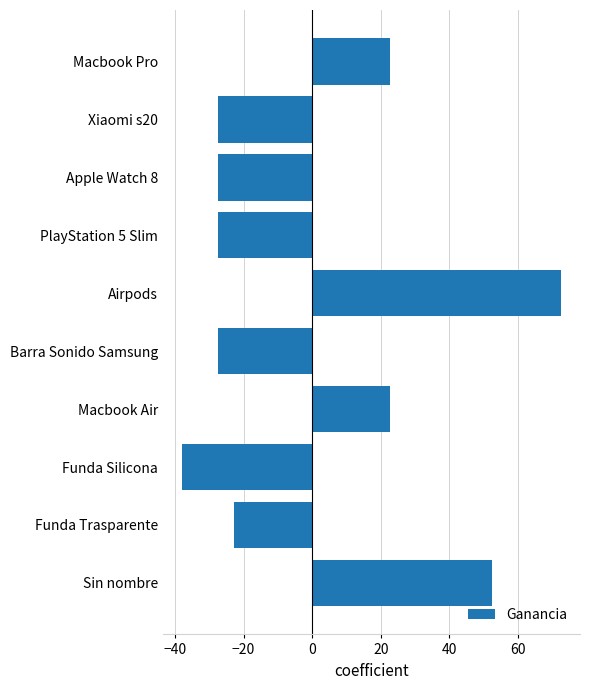

Between Funda Trasparente and Xiaomi s20, which is larger?

Funda Trasparente